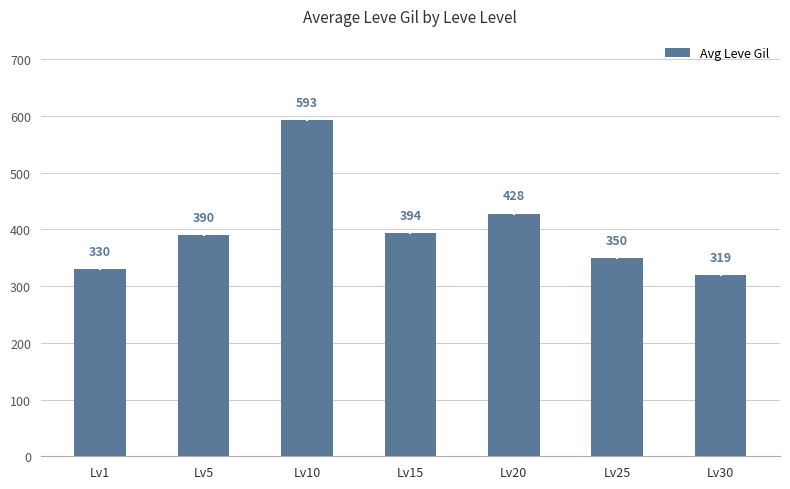

Which label corresponds to the smallest value in the chart?

Lv30